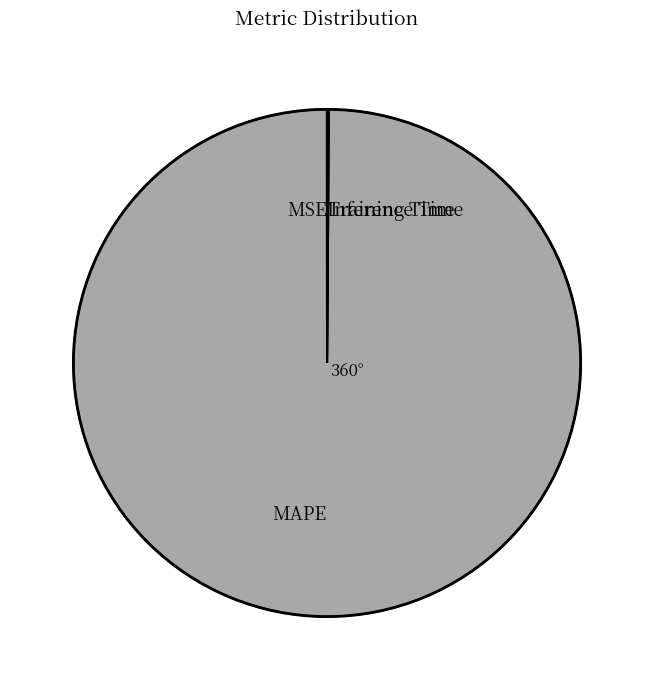

What is the largest slice in the pie chart?

MAPE